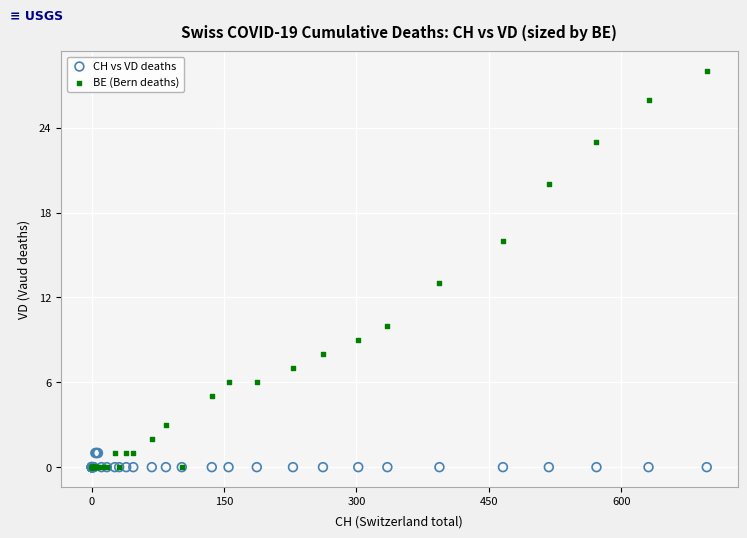

Across all series, what Y value is closest to 14?

13